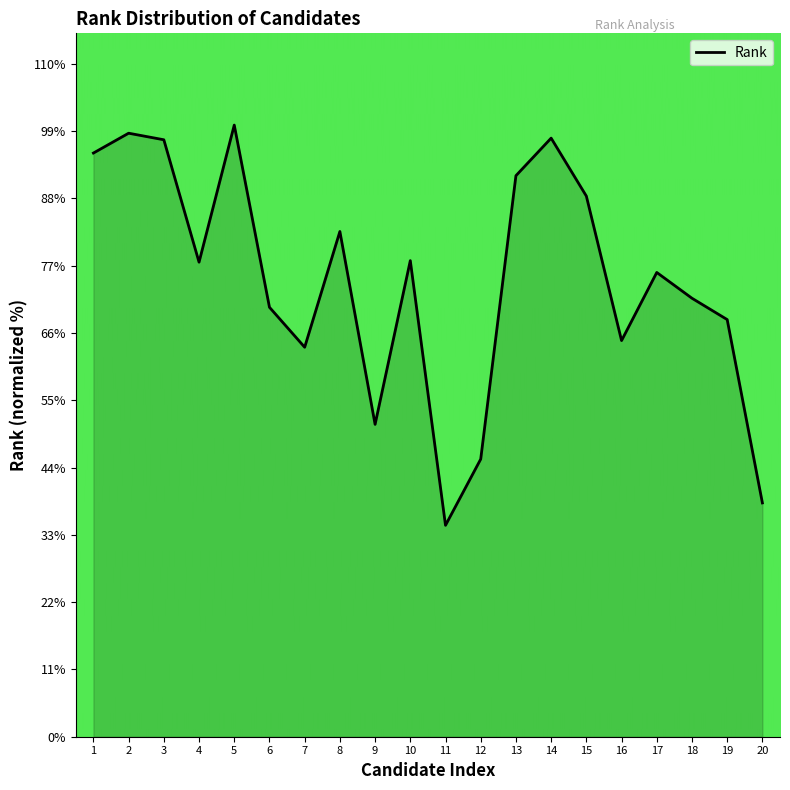

What is the minimum value shown in the chart?

34.6